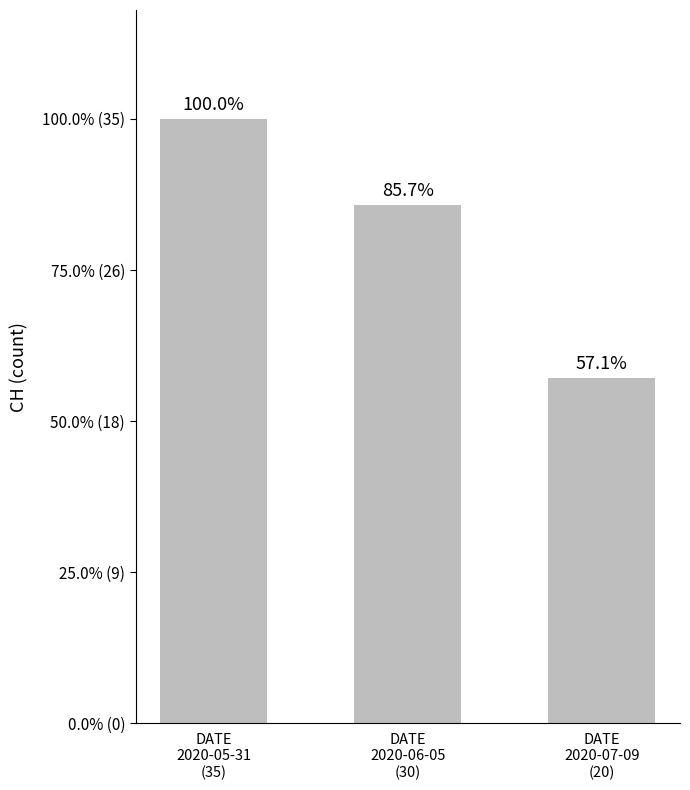

Does the chart contain any negative values?

No